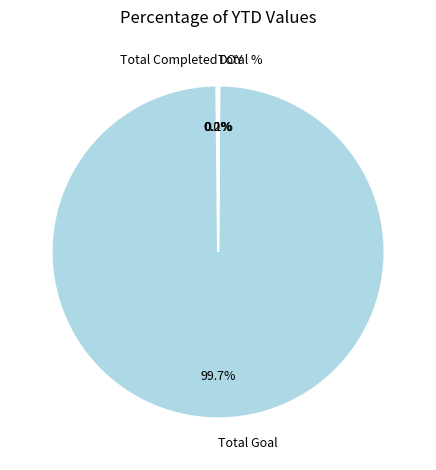

Which category accounts for the majority?

Total Goal